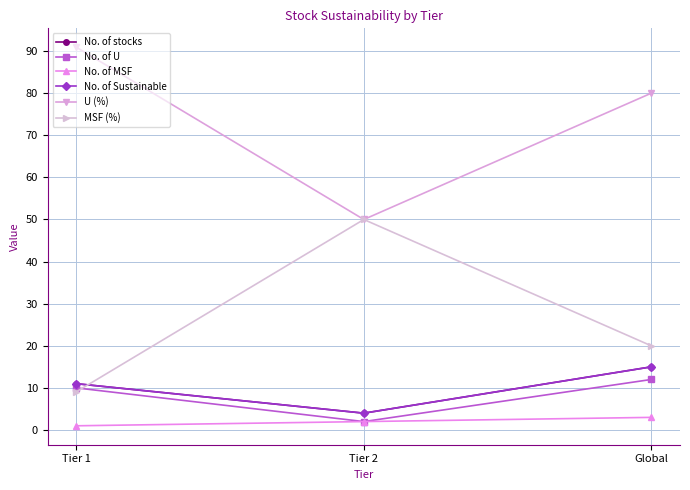

What is the lowest value of the No. of U series?

2.0